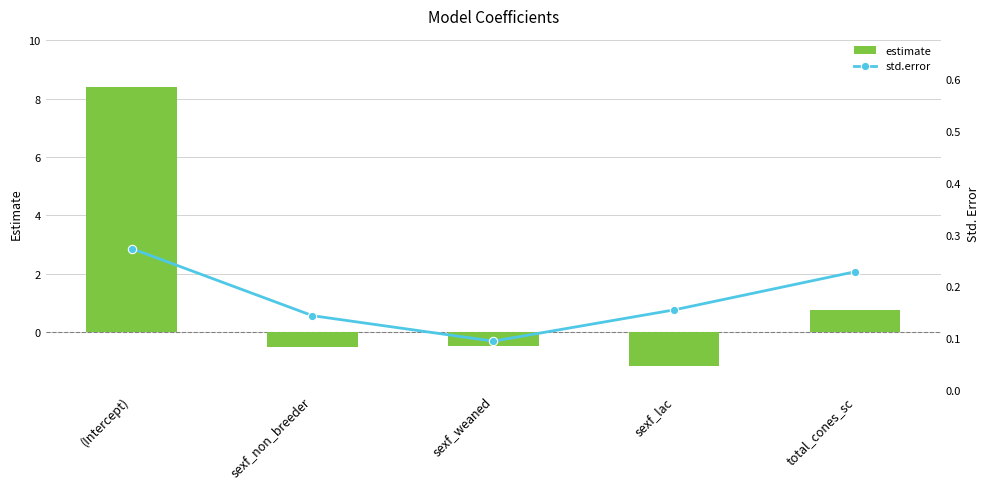

List the series in order of their peak value, lowest first.

std.error, estimate